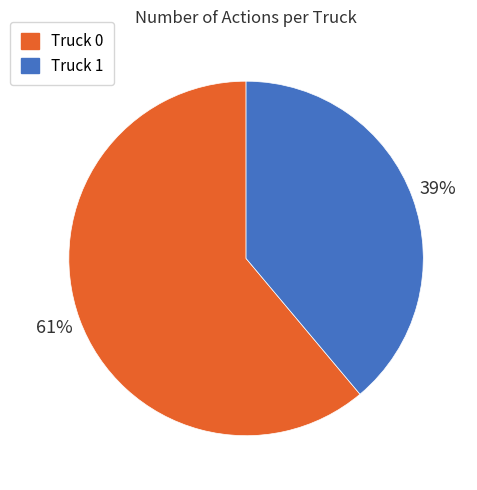

Which category accounts for the majority?

Truck 0